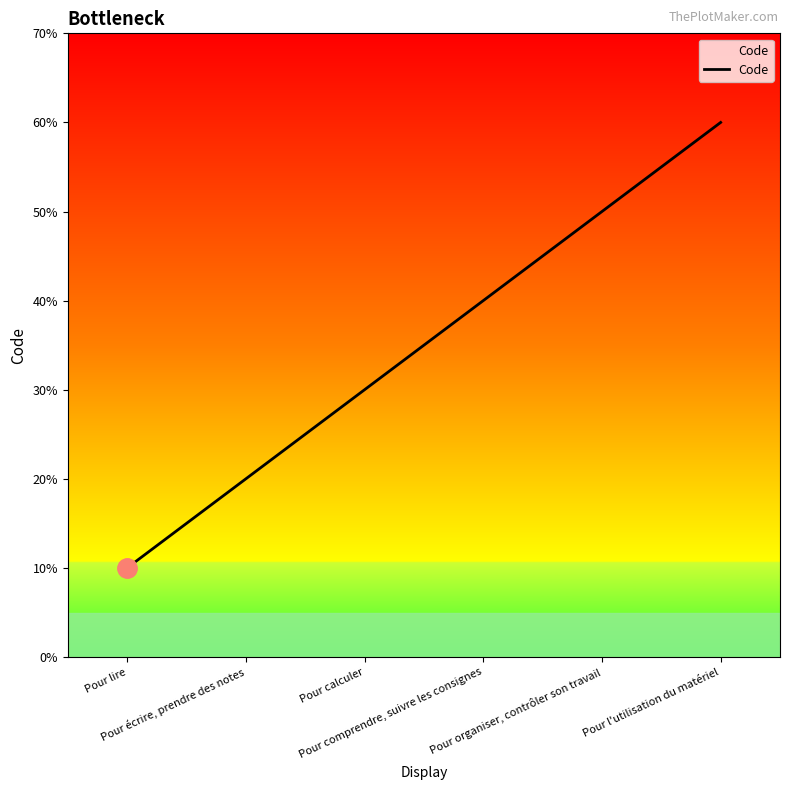

Between Pour comprendre, suivre les consignes and Pour lire, which is larger?

Pour comprendre, suivre les consignes